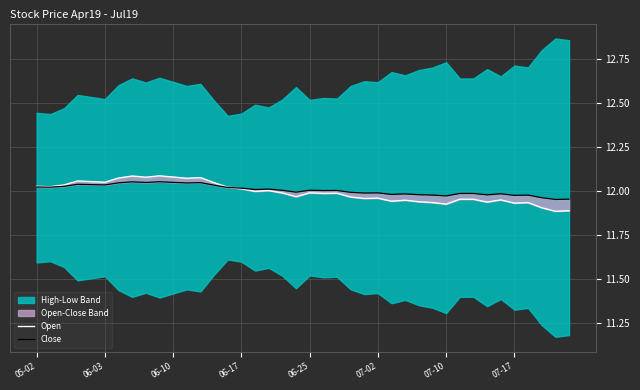

In Open, how many points are lower than both neighbors (excluding endpoints)?

13